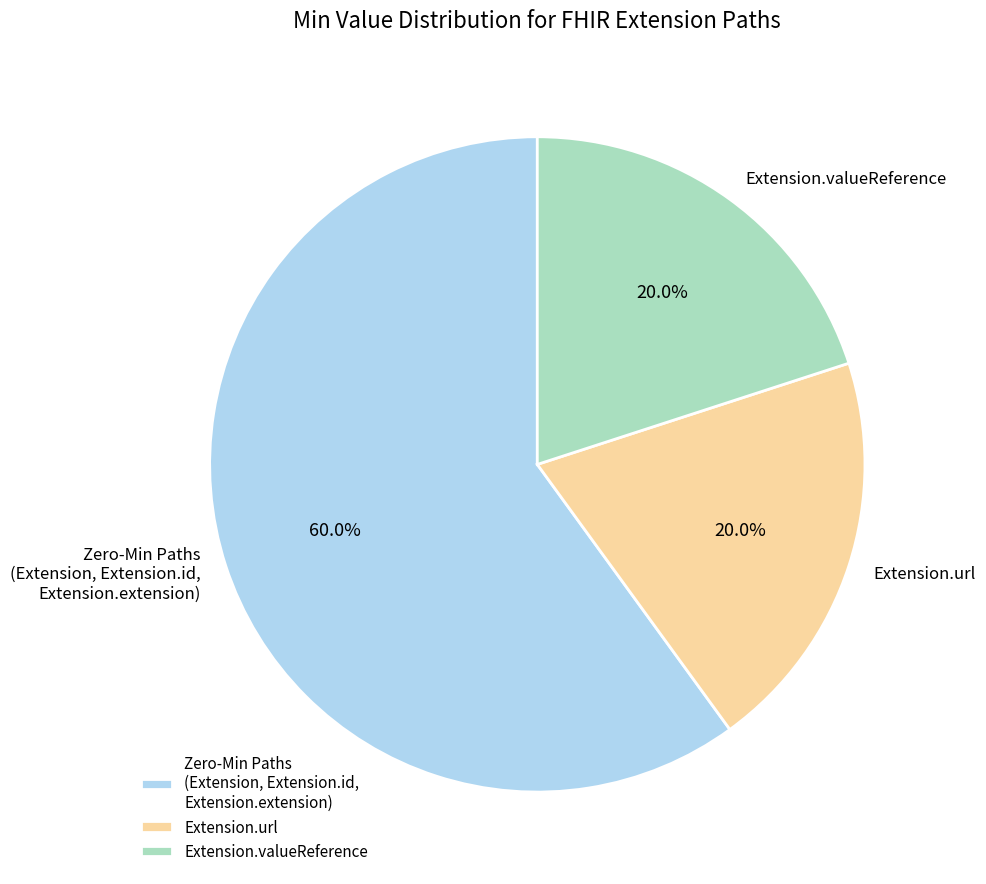

Do Zero-Min Paths (Extension, Extension.id, Extension.extension) and Extension.url together represent more than half of the pie?

Yes